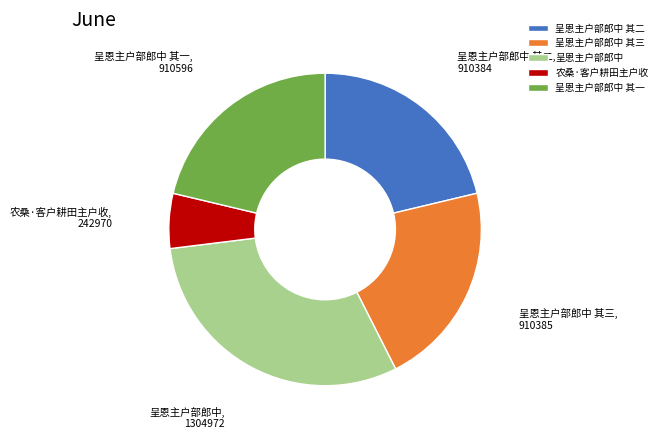

Does 呈恩主户部郎中 represent more than half of the total?

No